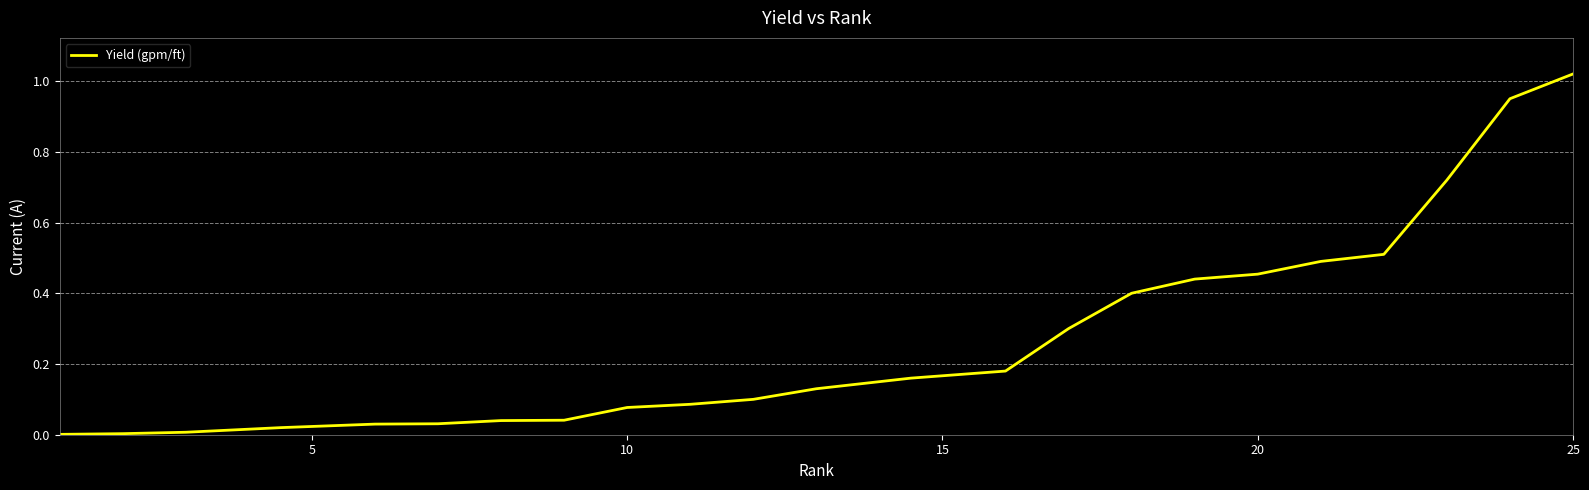

The chart shows a value of 0.5 at 20. True or false?

True